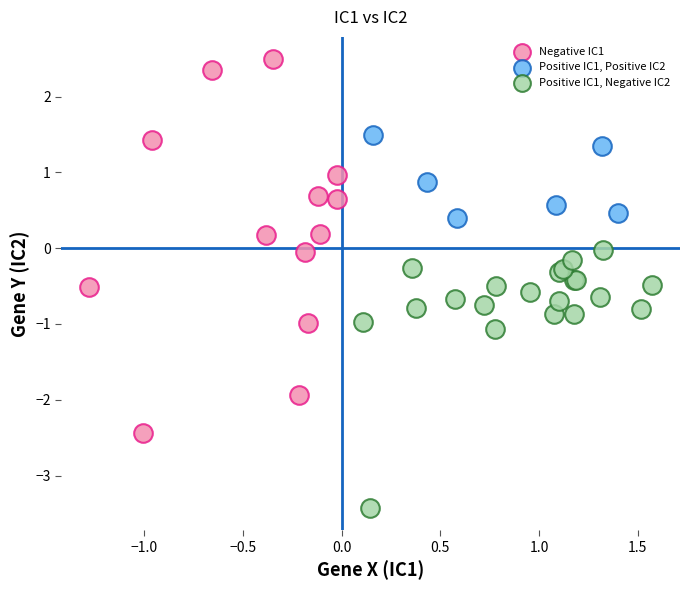

Which series contains the highest Y value?

Negative IC1